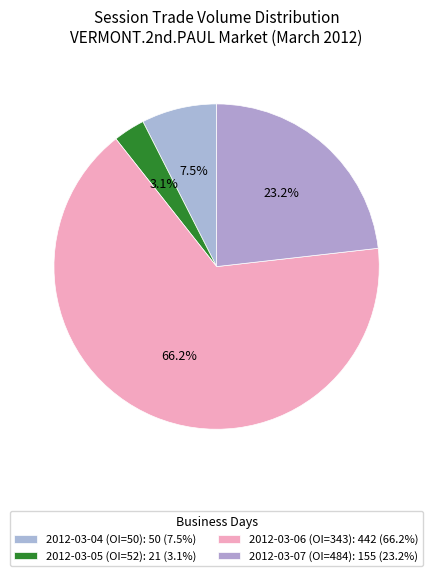

Count the number of slices in the pie.

4